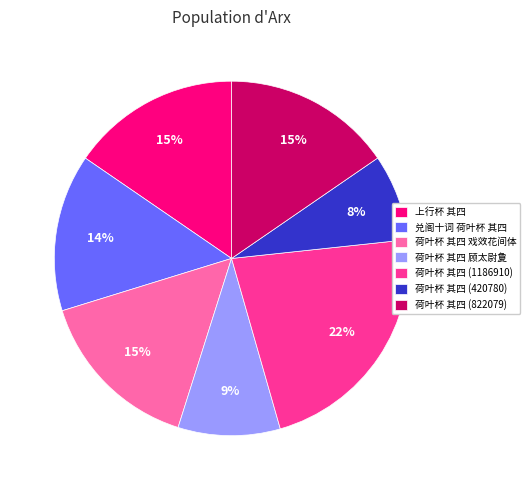

Is it true that 兑阁十词 荷叶杯 其四 is 23% of the pie?

False